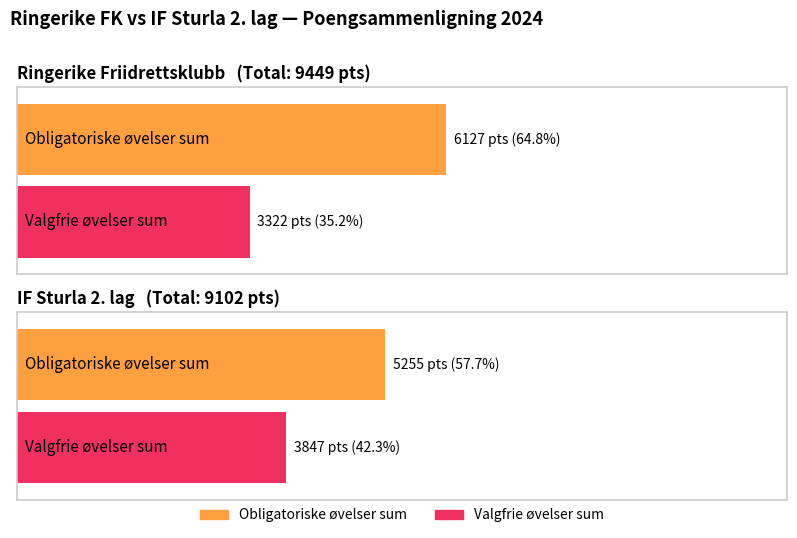

Reading left to right, list all the values displayed in this chart.

Obligatoriske øvelser sum: Ringerike Friidrettsklubb=6127	IF Sturla 2. lag=5255
Valgfrie øvelser sum: Ringerike Friidrettsklubb=3322	IF Sturla 2. lag=3847
Totalsum: Ringerike Friidrettsklubb=9449	IF Sturla 2. lag=9102